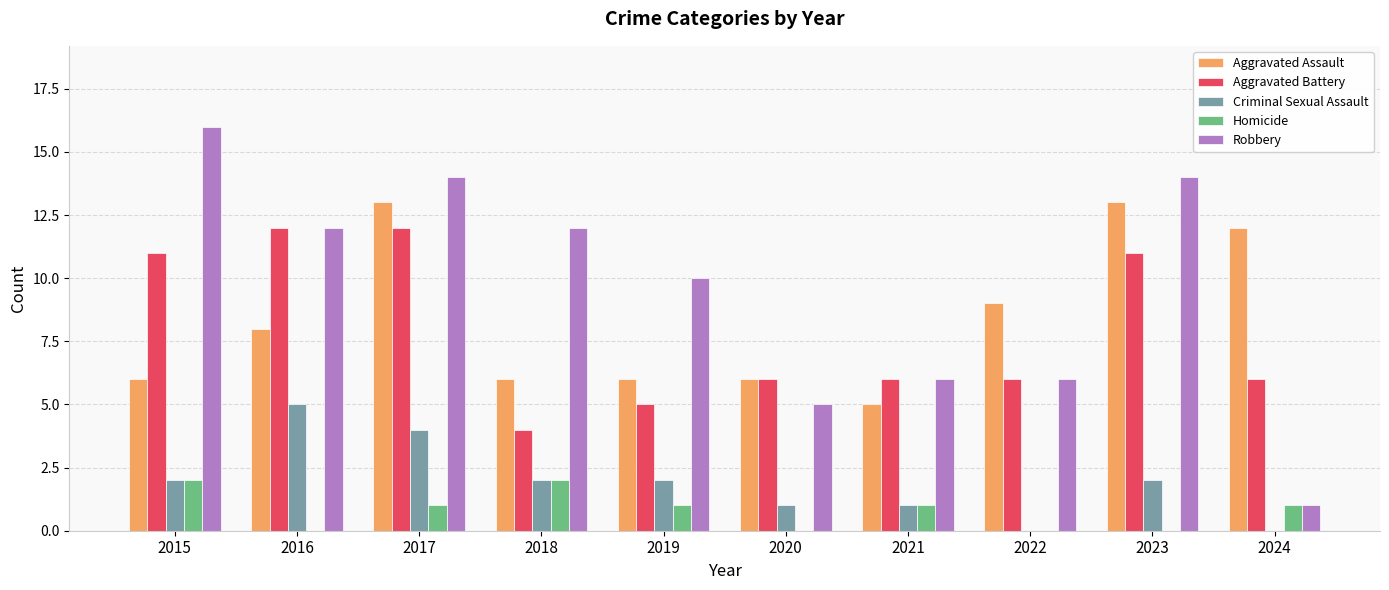

At which category is the sum across all series the highest?

2017